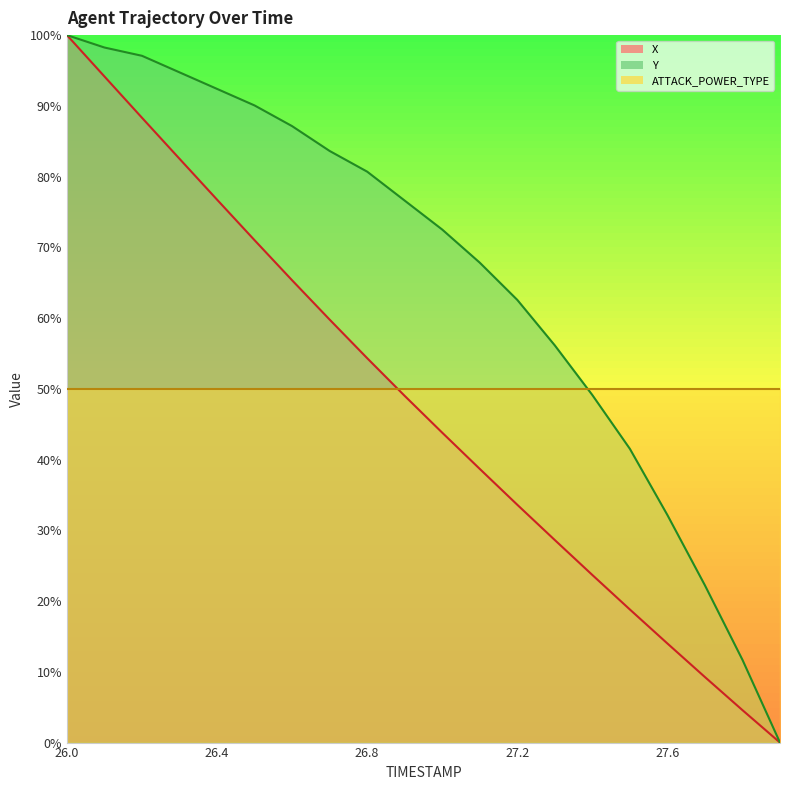

What is the label of the 17th point from the left?

27.6